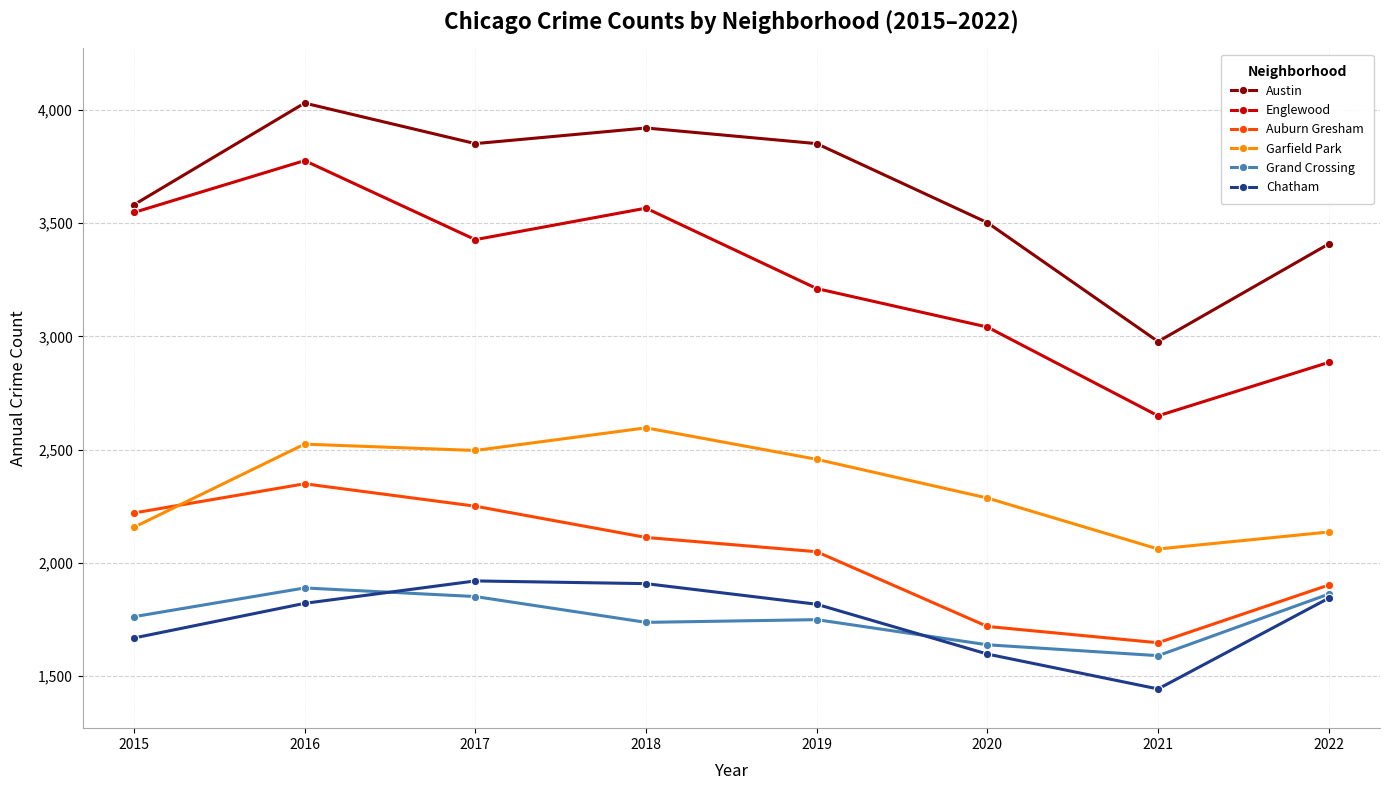

Which category has the lowest value in the Chatham series?

2021